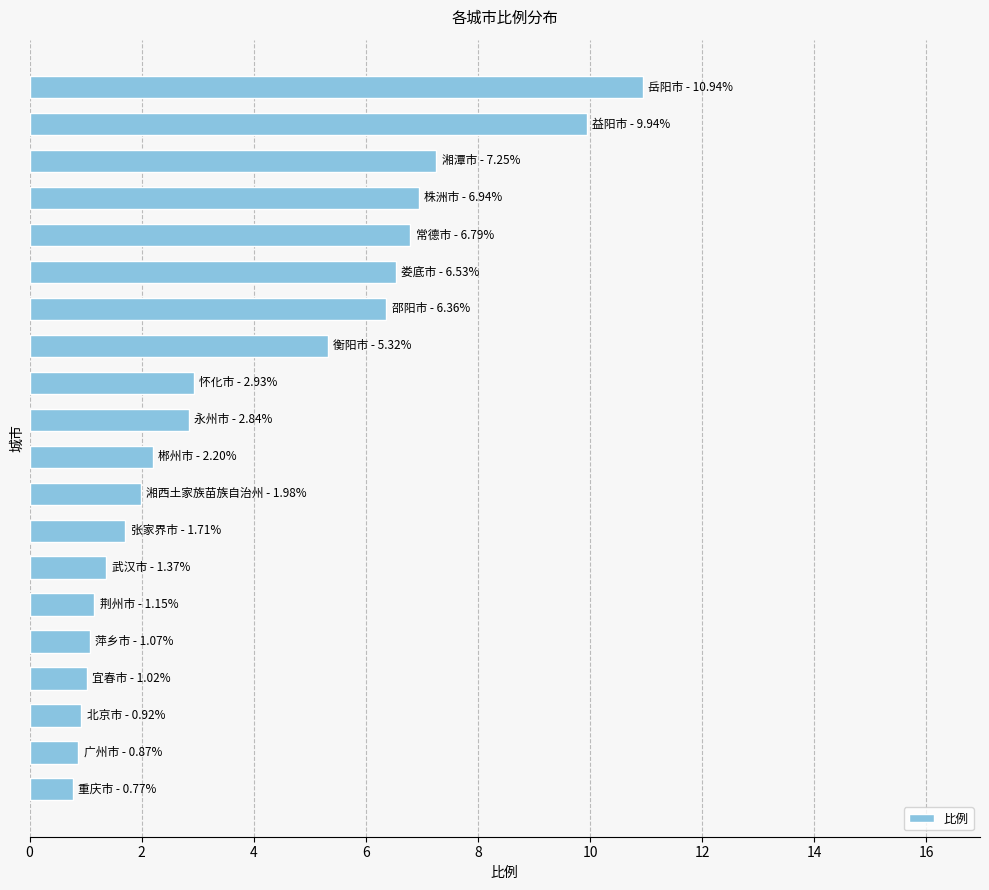

What is the maximum value shown in the chart?

10.9